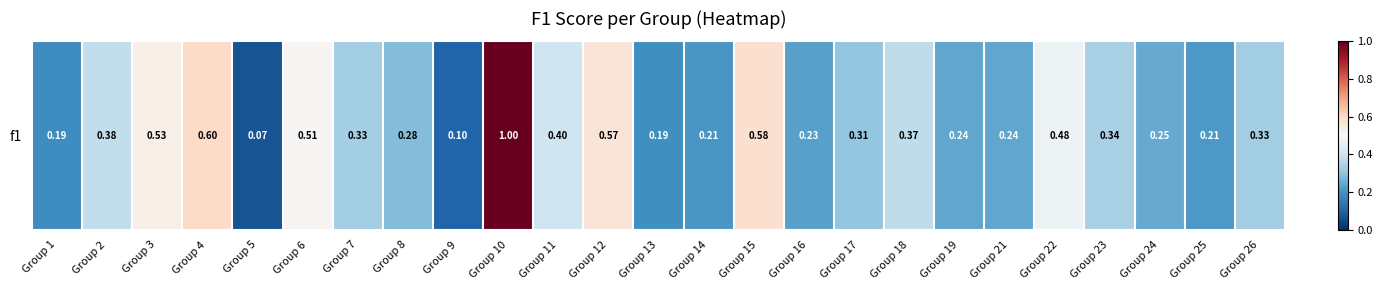

Reading right to left, list all the values displayed in this chart.

0.3	0.2	0.2	0.3	0.5	0.2	0.2	0.4	0.3	0.2	0.6	0.2	0.2	0.6	0.4	1.0	0.1	0.3	0.3	0.5	0.1	0.6	0.5	0.4	0.2